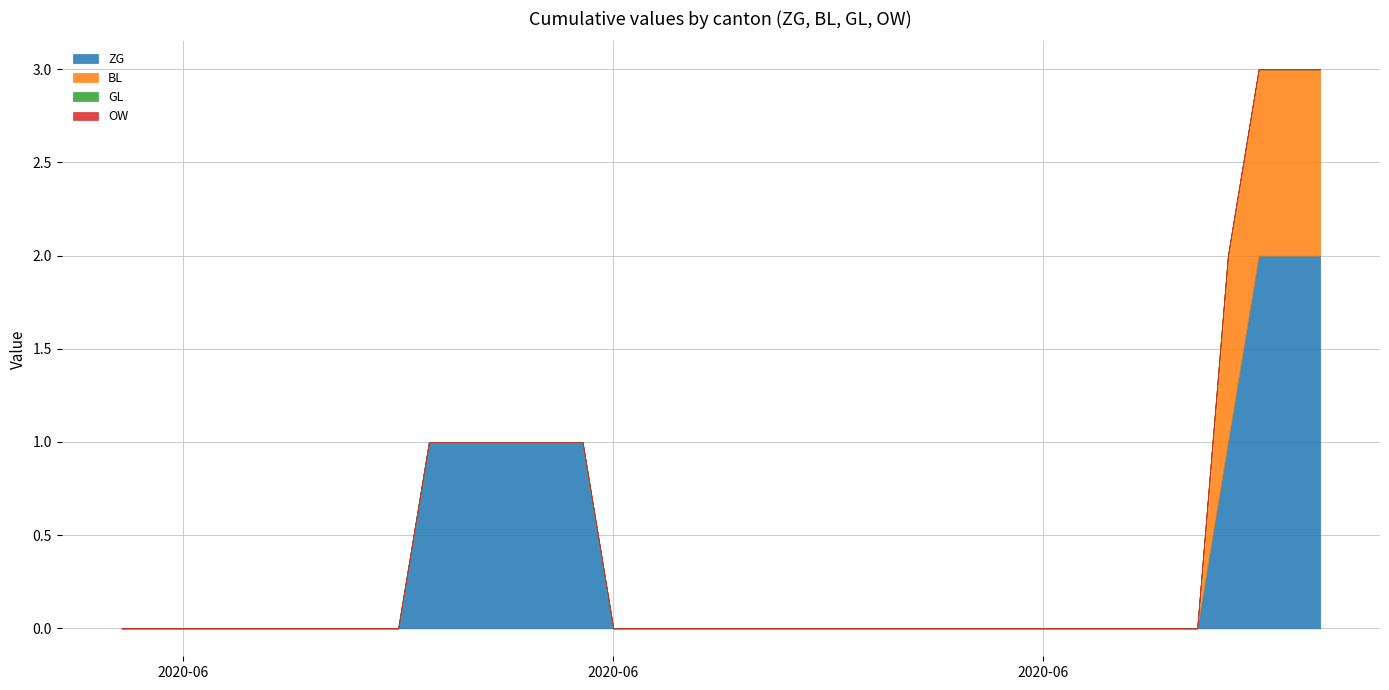

Reading left to right, what are all the values shown in this chart?

ZG: 0	0	0	0	0	0	0	0	0	0	1	1	1	1	1	1	0	0	0	0	0	0	0	0	0	0	0	0	0	0	0	0	0	0	0	0	1	2	2	2
BL: 0	0	0	0	0	0	0	0	0	0	0	0	0	0	0	0	0	0	0	0	0	0	0	0	0	0	0	0	0	0	0	0	0	0	0	0	1	1	1	1
GL: 0	0	0	0	0	0	0	0	0	0	0	0	0	0	0	0	0	0	0	0	0	0	0	0	0	0	0	0	0	0	0	0	0	0	0	0	0	0	0	0
OW: 0	0	0	0	0	0	0	0	0	0	0	0	0	0	0	0	0	0	0	0	0	0	0	0	0	0	0	0	0	0	0	0	0	0	0	0	0	0	0	0